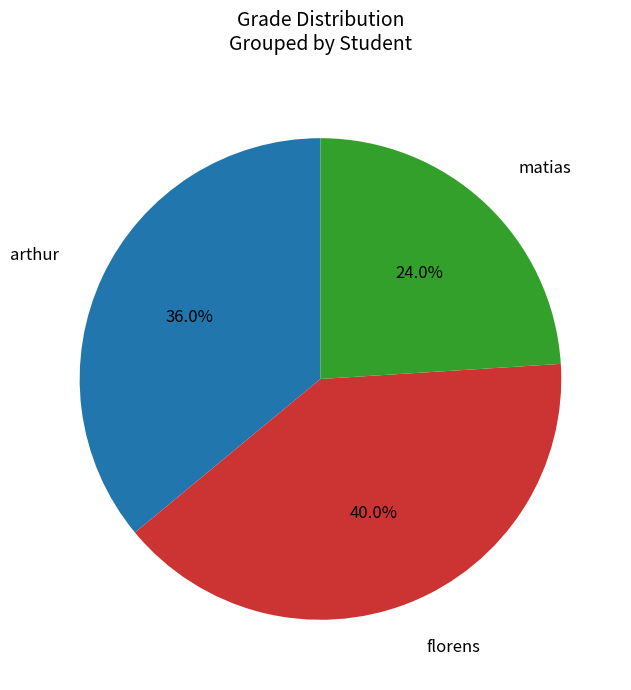

Which has a higher value, florens or arthur?

florens